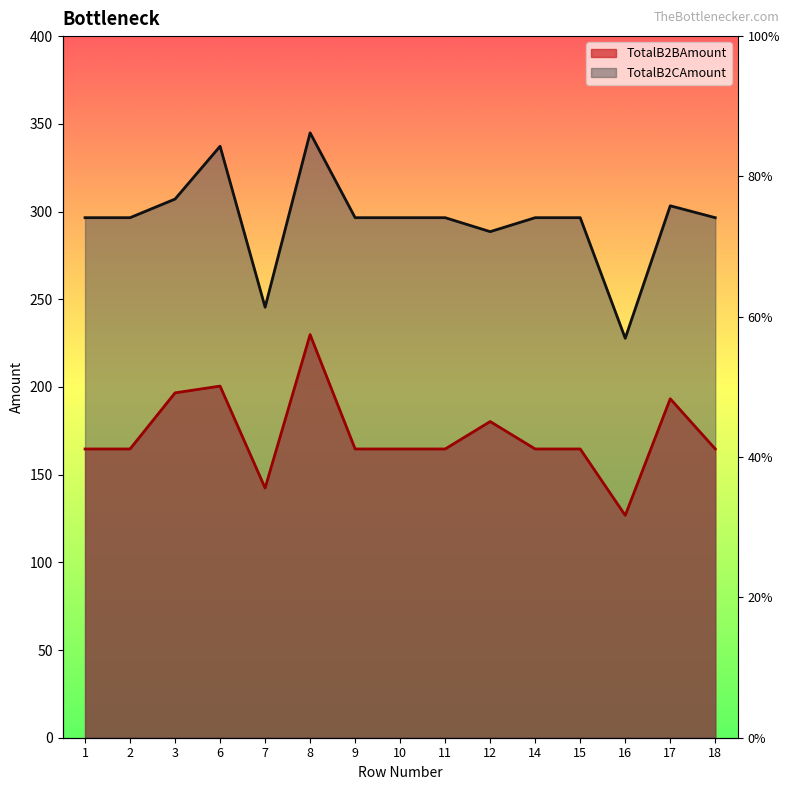

Rank the categories by TotalB2BAmount value from lowest to highest.

16, 7, 1, 2, 9, 10, 11, 14, 15, 18, 12, 17, 3, 6, 8